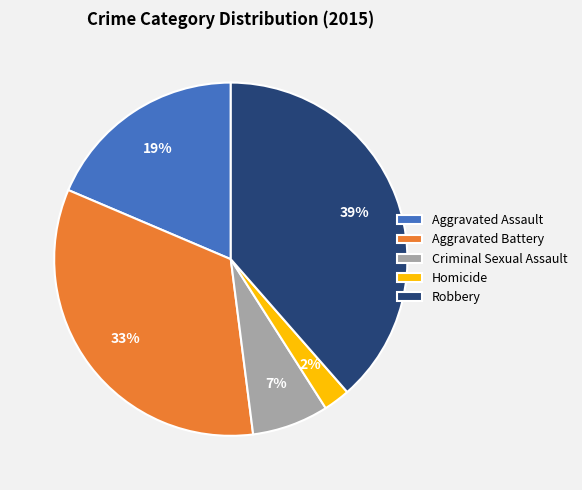

Between Homicide and Criminal Sexual Assault, which is larger?

Criminal Sexual Assault